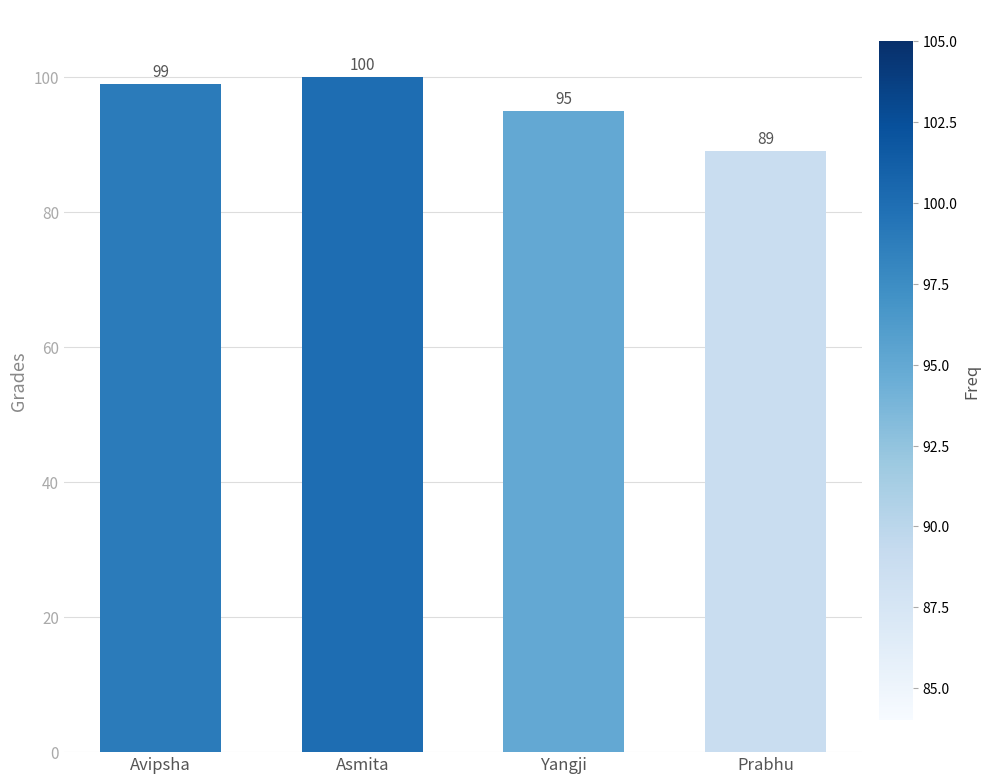

Which category has the highest value across all series?

Asmita